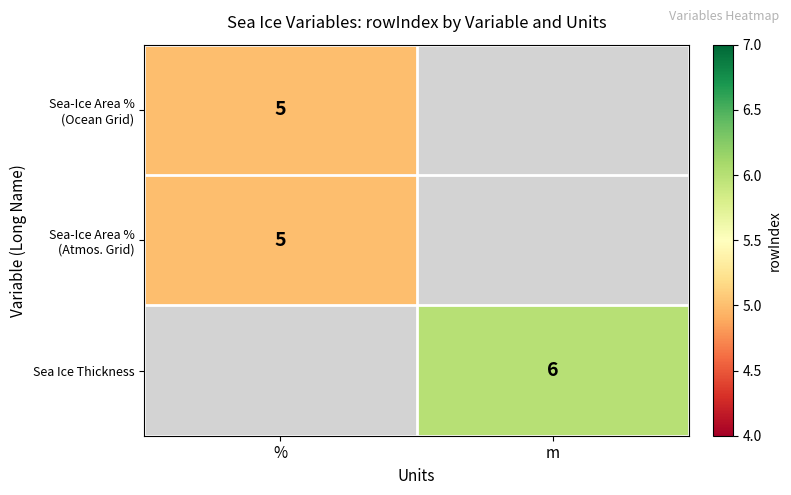

Is the value of Sea Ice Thickness at m greater than the value of Sea-Ice Area % (Atmos. Grid) at %?

Yes